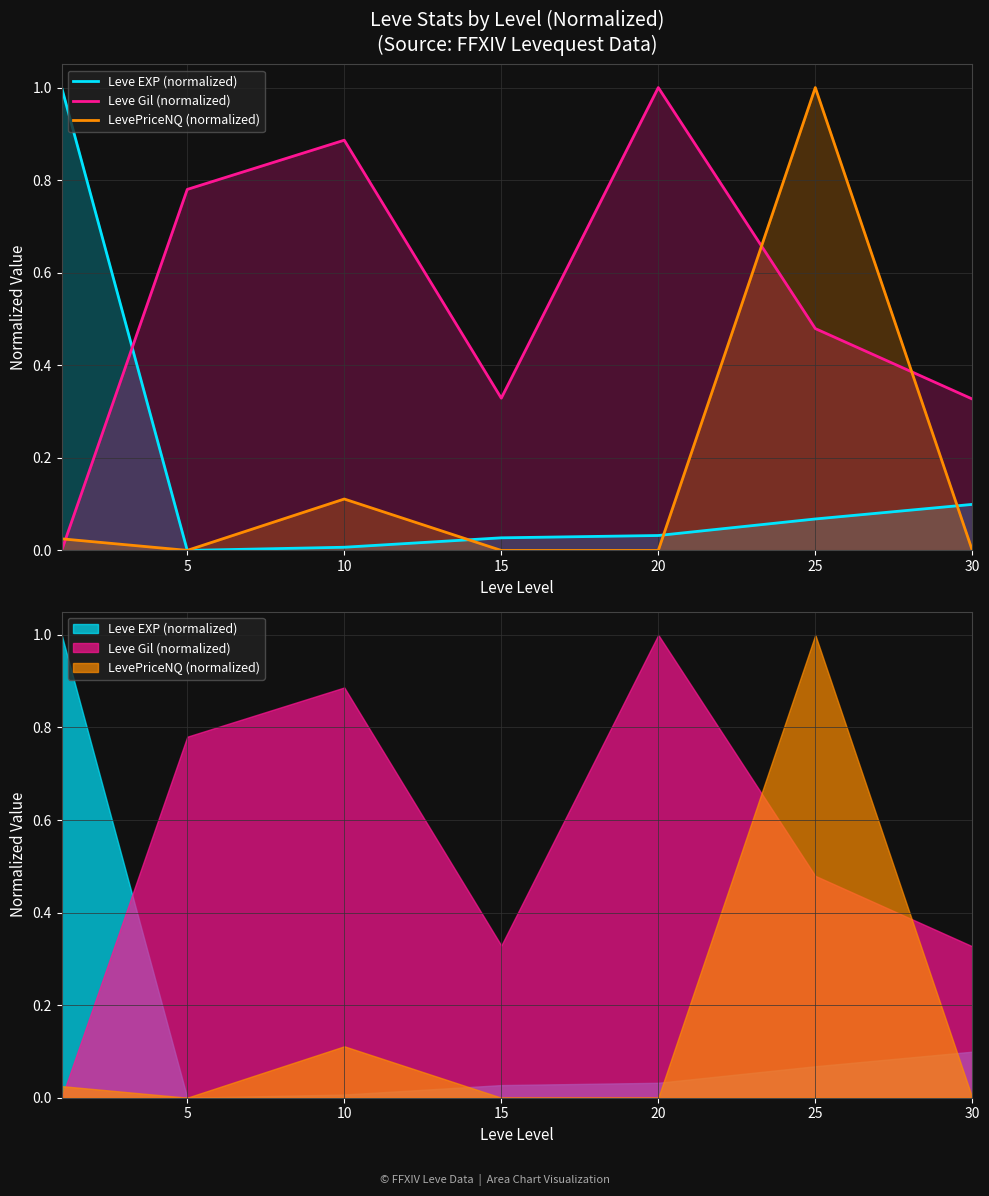

Which series has the largest range (max minus min)?

Leve EXP (normalized)